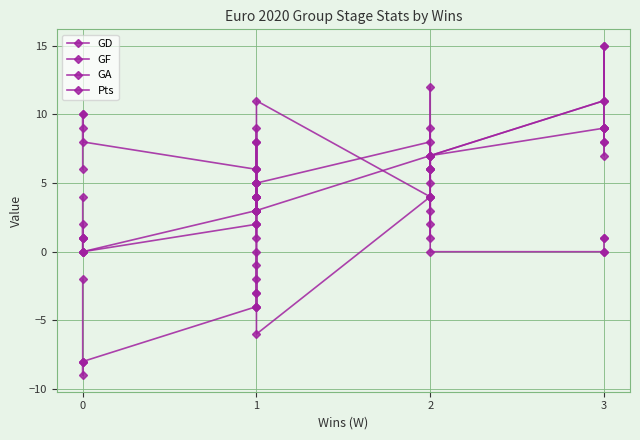

What are all the series names shown in the legend?

GD, GF, GA, Pts